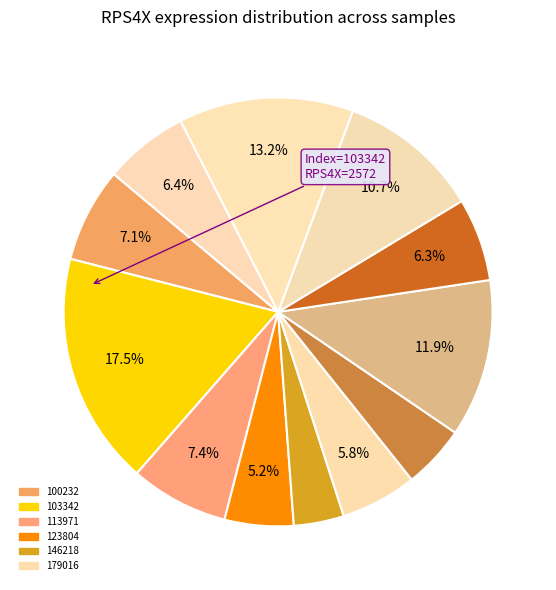

Count the number of slices in the pie.

12